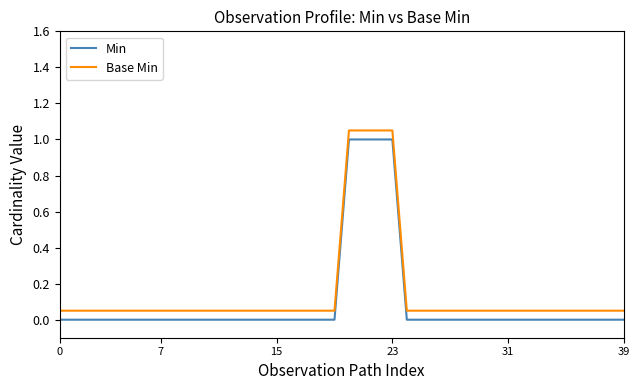

True or false: Base Min and Min cross at least once.

False